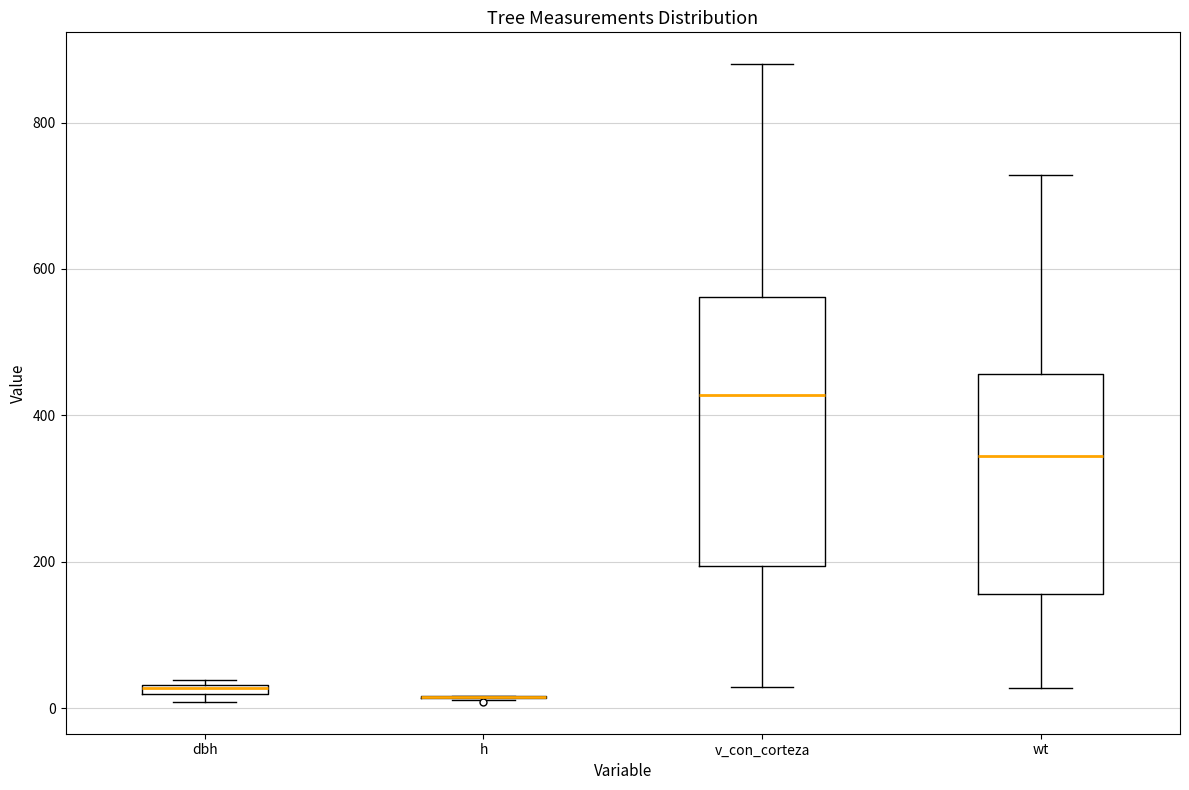

Comparing the boxes themselves (not the whiskers), which one is the tallest?

v_con_corteza